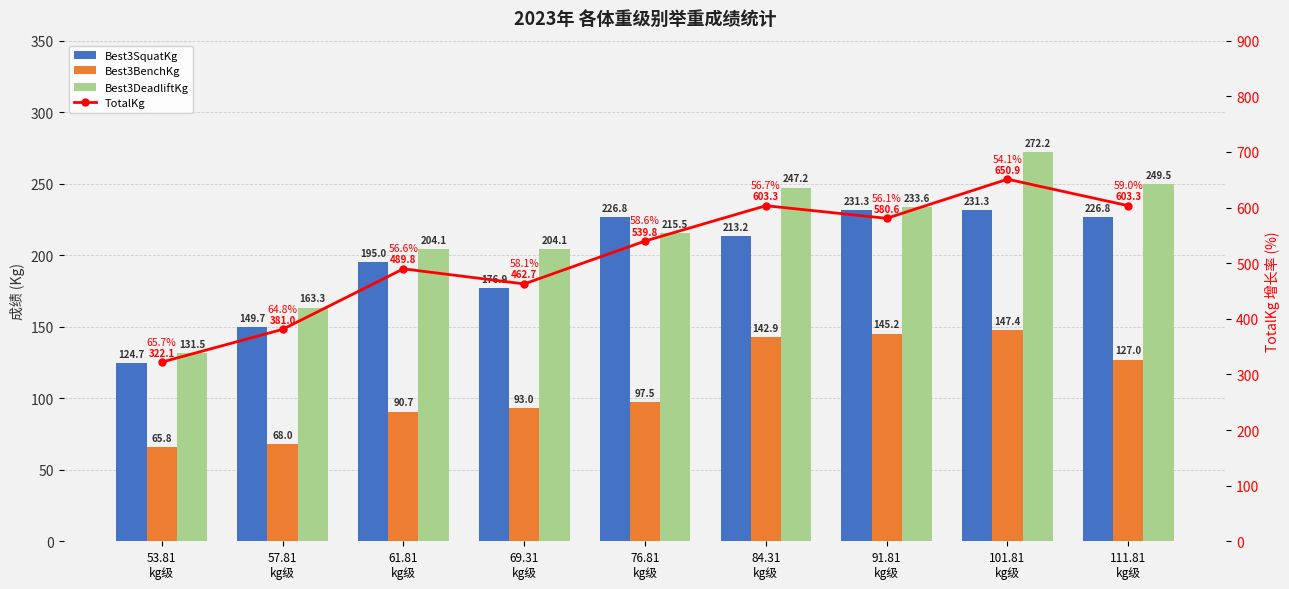

Reading left to right, list all the values displayed in this chart.

Best3SquatKg: 53.81
kg级=124.7	57.81
kg级=149.7	61.81
kg级=195.0	69.31
kg级=176.9	76.81
kg级=226.8	84.31
kg级=213.2	91.81
kg级=231.3	101.81
kg级=231.3	111.81
kg级=226.8
Best3BenchKg: 53.81
kg级=65.8	57.81
kg级=68.0	61.81
kg级=90.7	69.31
kg级=93.0	76.81
kg级=97.5	84.31
kg级=142.9	91.81
kg级=145.2	101.81
kg级=147.4	111.81
kg级=127.0
Best3DeadliftKg: 53.81
kg级=131.5	57.81
kg级=163.3	61.81
kg级=204.1	69.31
kg级=204.1	76.81
kg级=215.5	84.31
kg级=247.2	91.81
kg级=233.6	101.81
kg级=272.2	111.81
kg级=249.5
TotalKg: 53.81
kg级=322.1	57.81
kg级=381.0	61.81
kg级=489.8	69.31
kg级=462.7	76.81
kg级=539.8	84.31
kg级=603.3	91.81
kg级=580.6	101.81
kg级=650.9	111.81
kg级=603.3